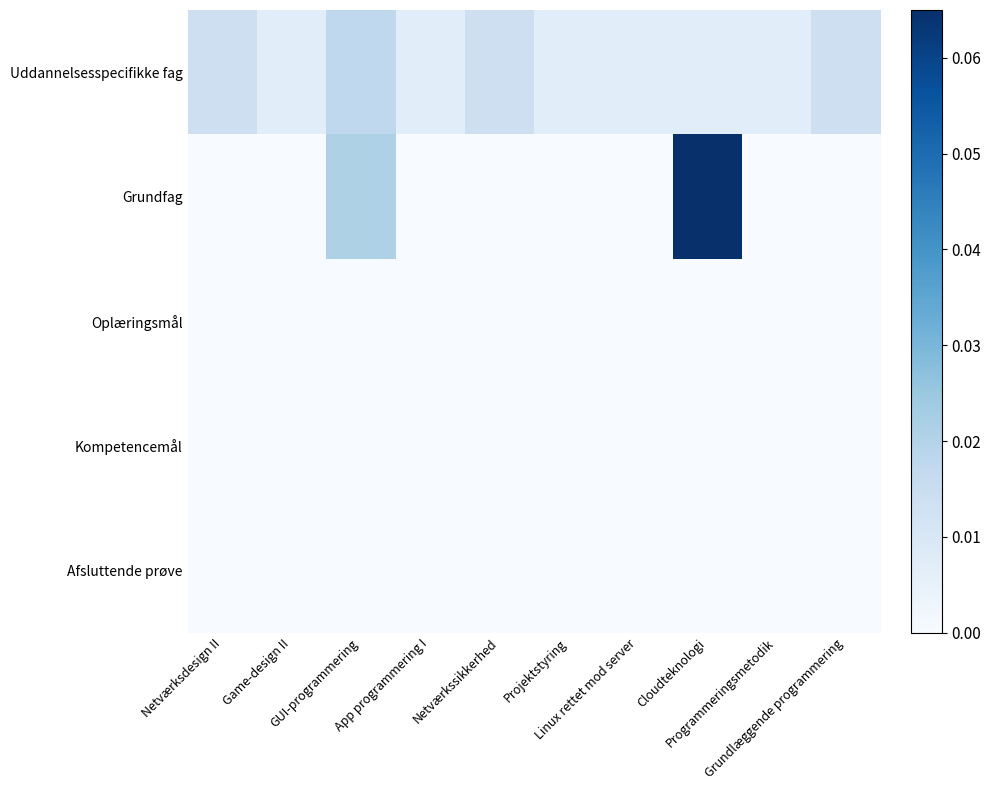

Which series changed the most between App programmering I and Grundlæggende programmering?

Uddannelsesspecifikke fag